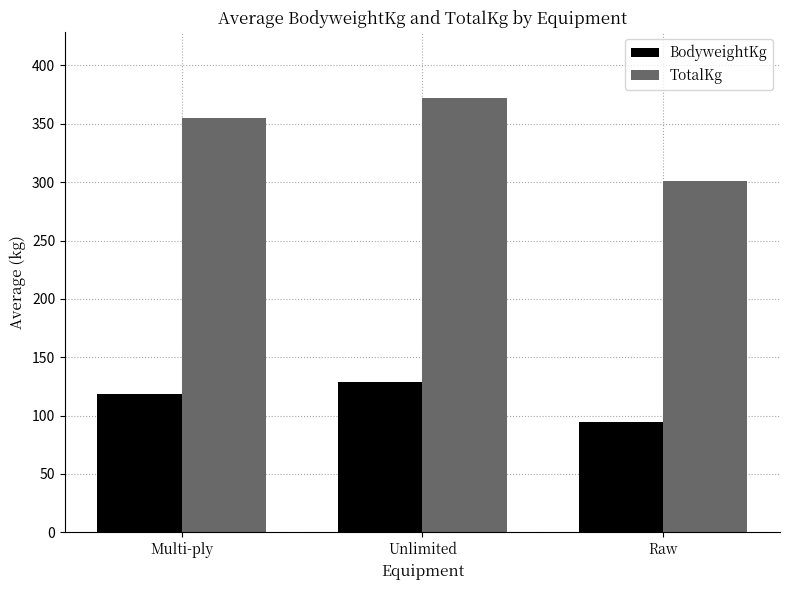

What is the spread (max minus min) of values at Unlimited?

244.0